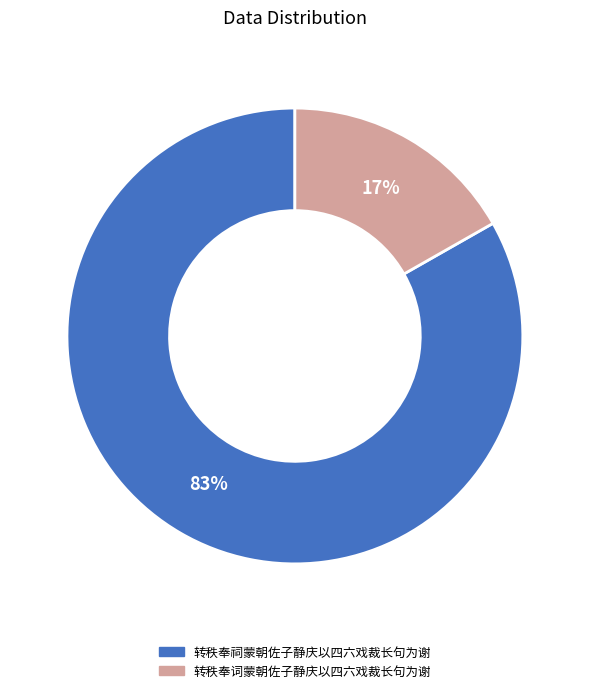

Do 转秩奉祠蒙朝佐子静庆以四六戏裁长句为谢 and 转秩奉词蒙朝佐子静庆以四六戏裁长句为谢 together represent more than half of the pie?

Yes